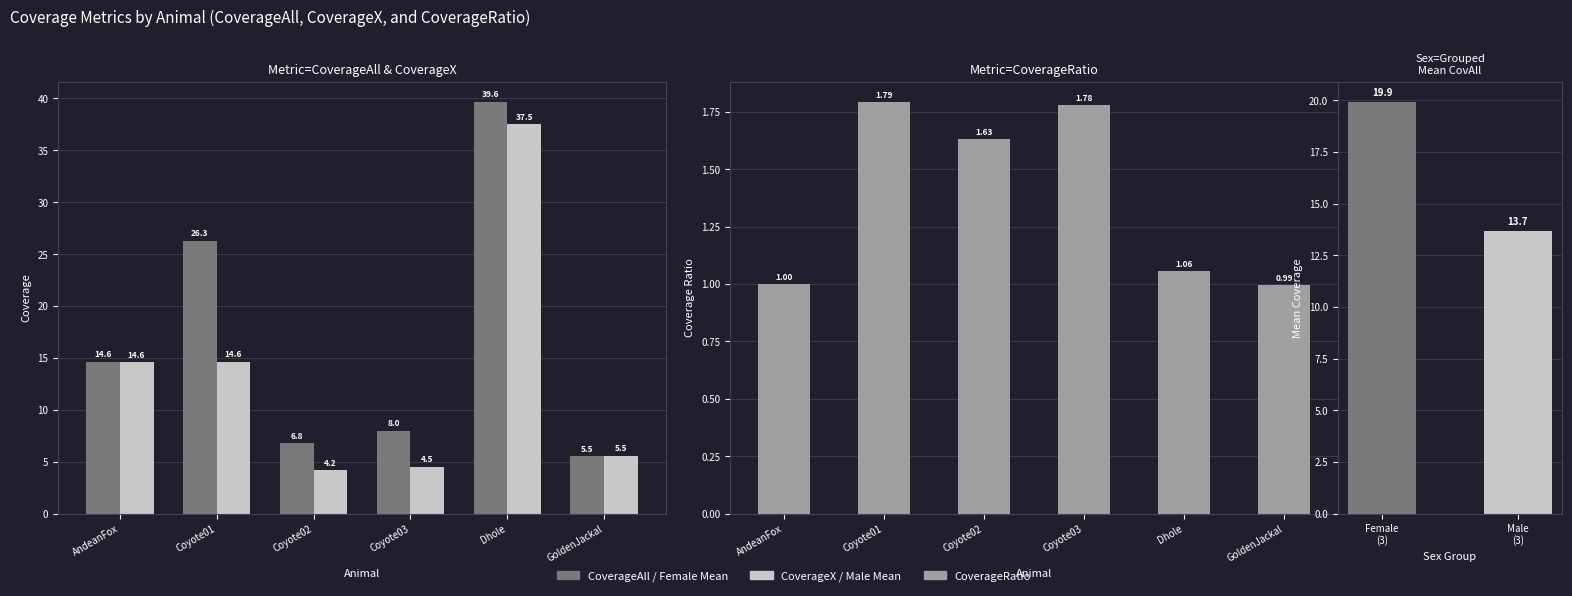

What is the label of the 4th bar from the right?

Coyote02